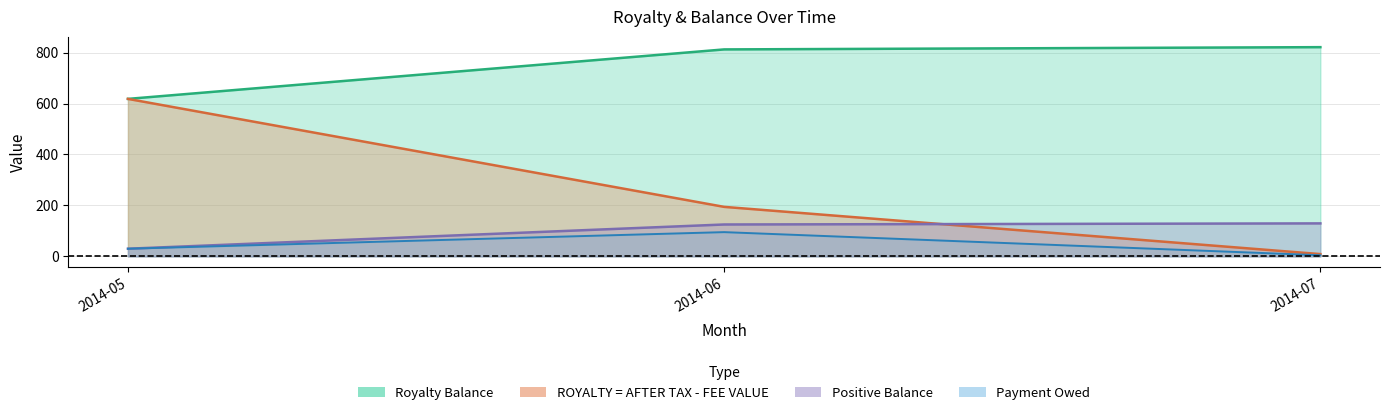

True or false: Payment Owed and Royalty Balance cross at least once.

False